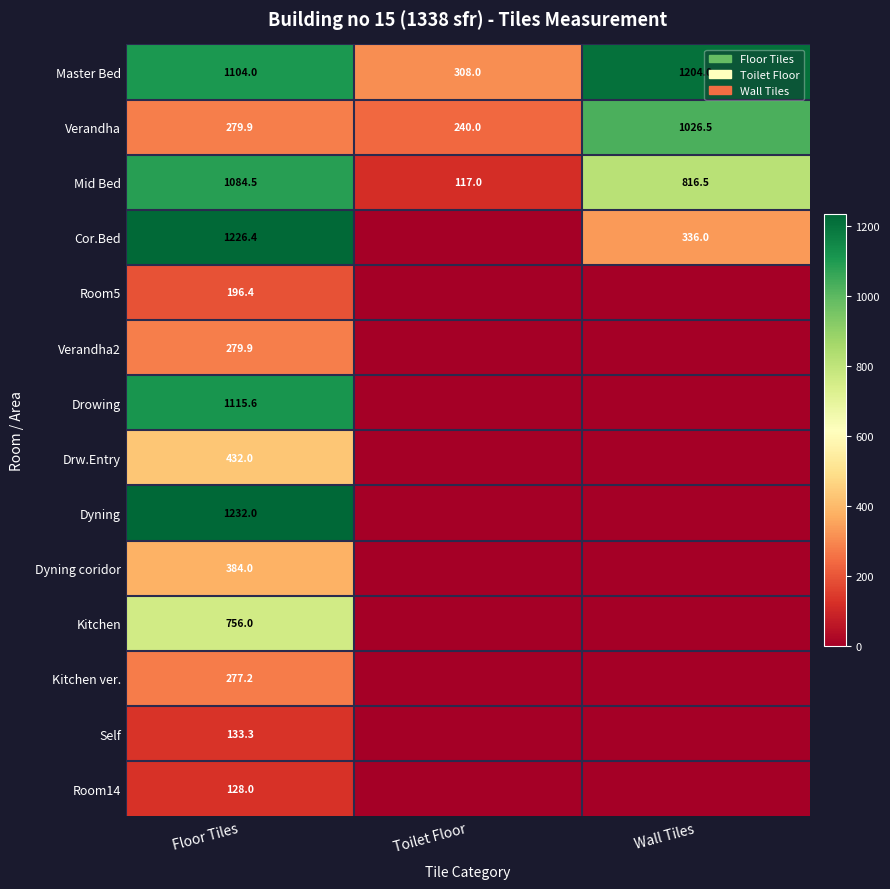

What is the total value across all series at Floor Tiles?

8629.2